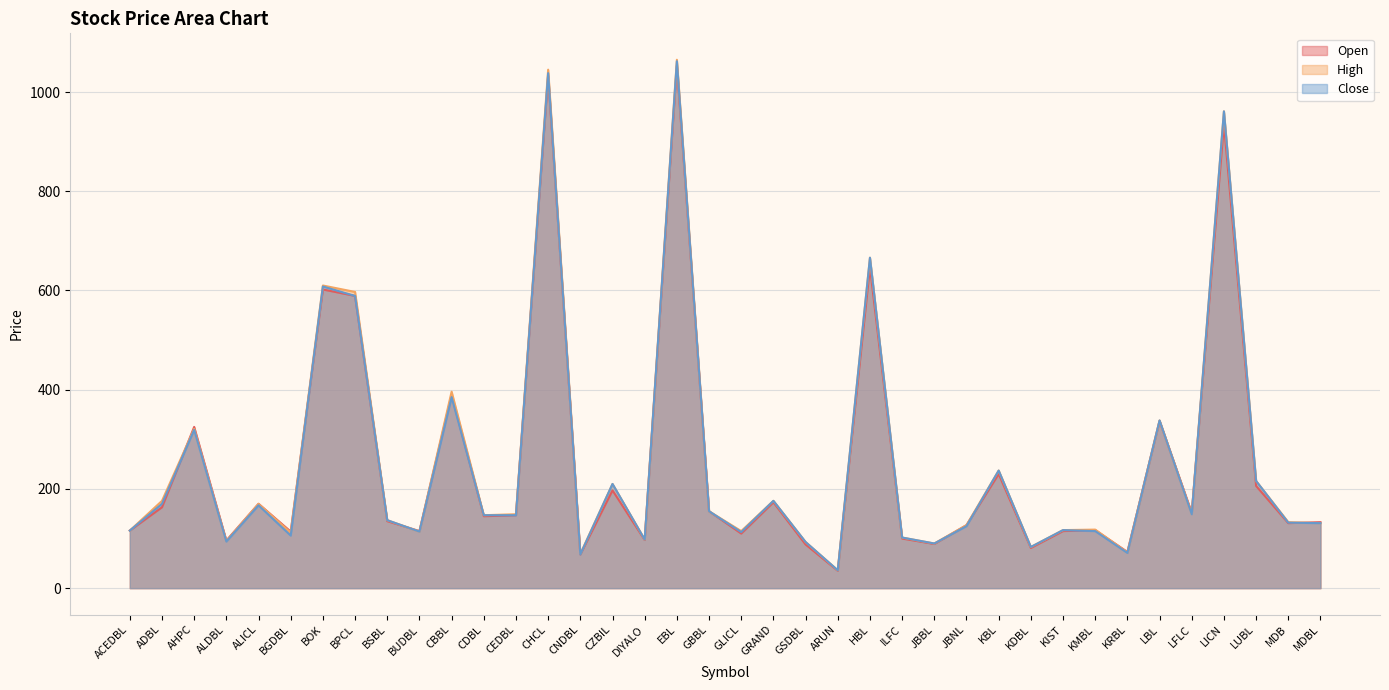

Reading left to right, extract all data points from this chart.

Open: 116	163	325	96	170	114	602	589	135	115	390	145	147	1033	68	197	97	1053	155	110	173	88	35	647	100	89	127	230	81	115	117	73	337	152	935	206	131	133
High: 116	176	321	95	170	112	610	597	137	114	396	147	149	1045	69	210	98	1065	155	115	176	93	36	666	102	90	127	237	83	117	118	72	338	150	961	216	133	131
Close: 116	170	319	94	167	106	608	589	137	114	385	147	147	1038	68	210	98	1062	155	113	176	93	36	666	102	90	125	237	83	117	115	71	338	149	961	216	132	131